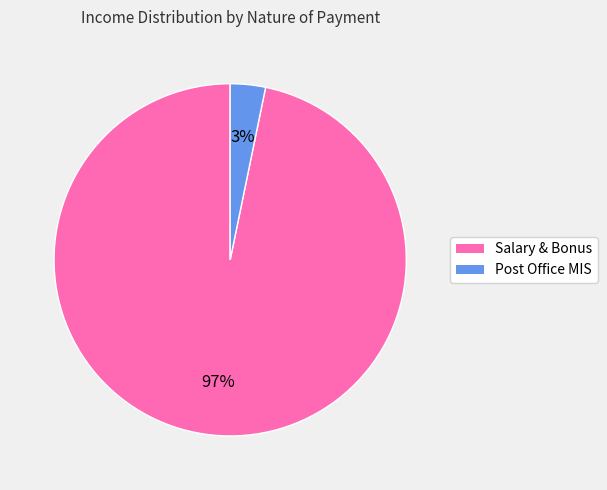

To the nearest percent, what is the difference between the largest and smallest slice percentages?

94%